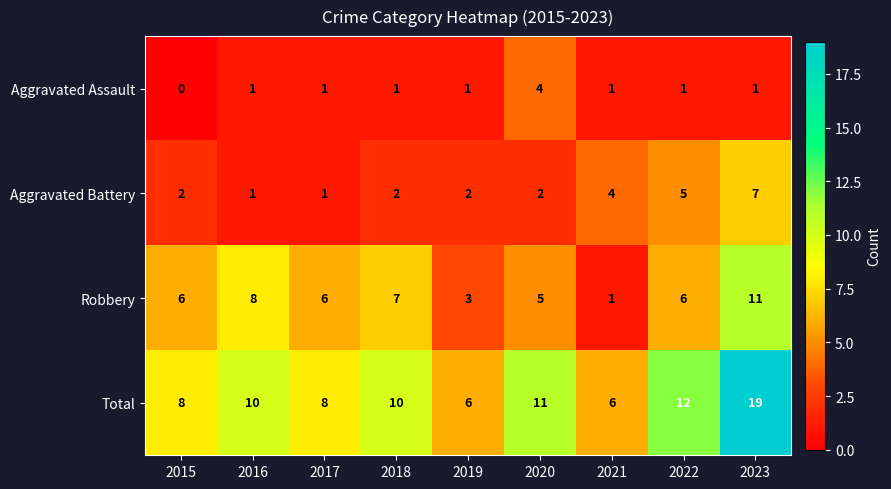

What is the maximum value shown in the chart?

19